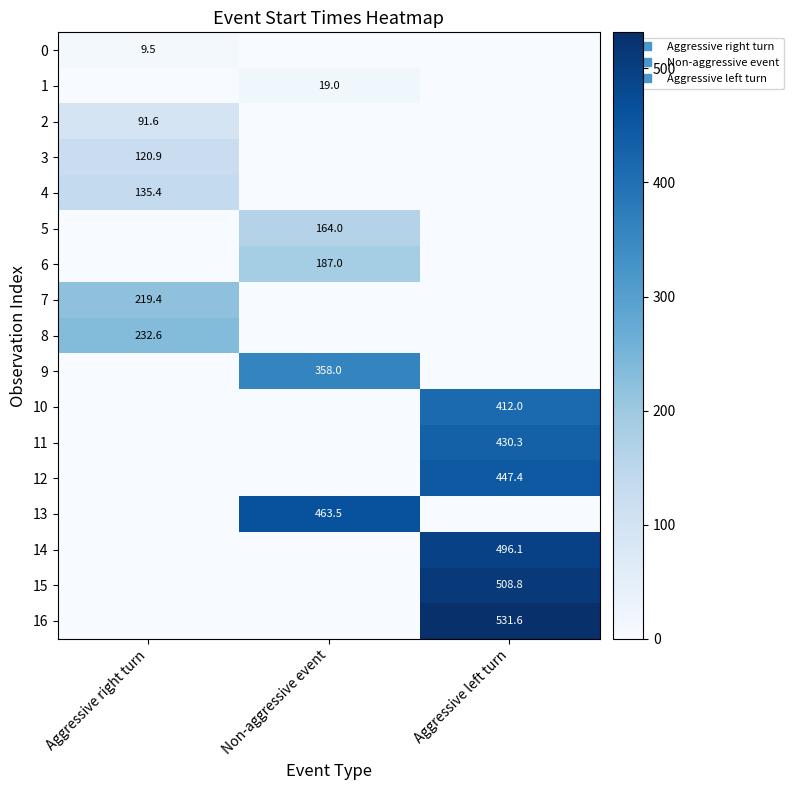

The 5 series shows 0.0 at Aggressive right turn. True or false?

True